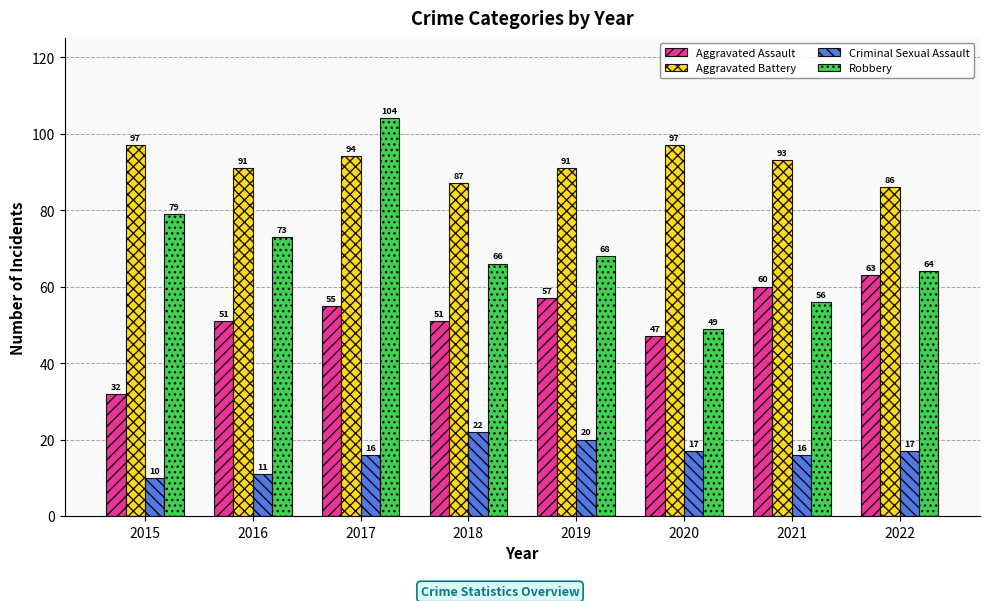

Which series has the largest total across all categories?

Aggravated Battery